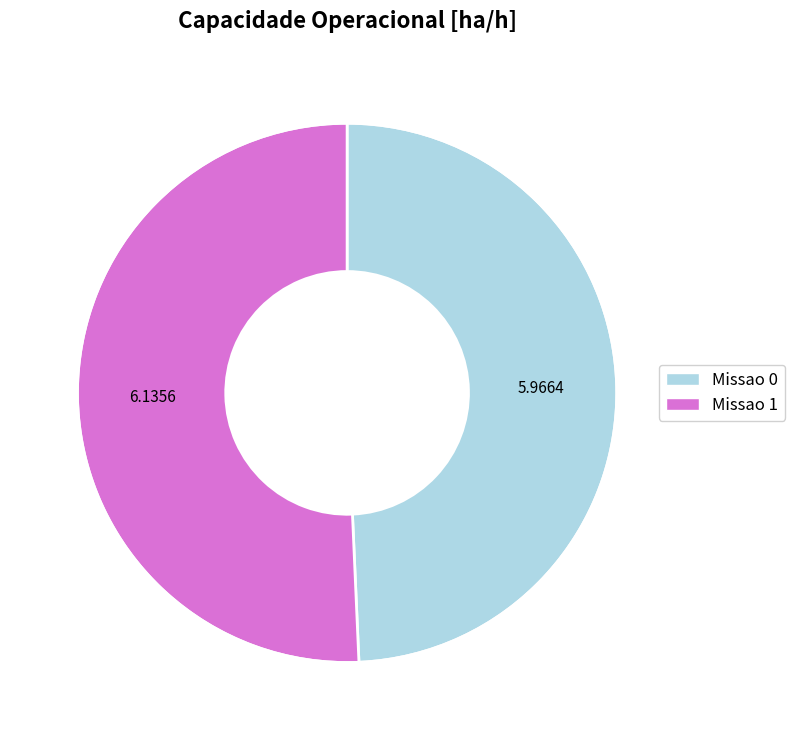

Which category has the biggest portion of the pie?

Missao 1